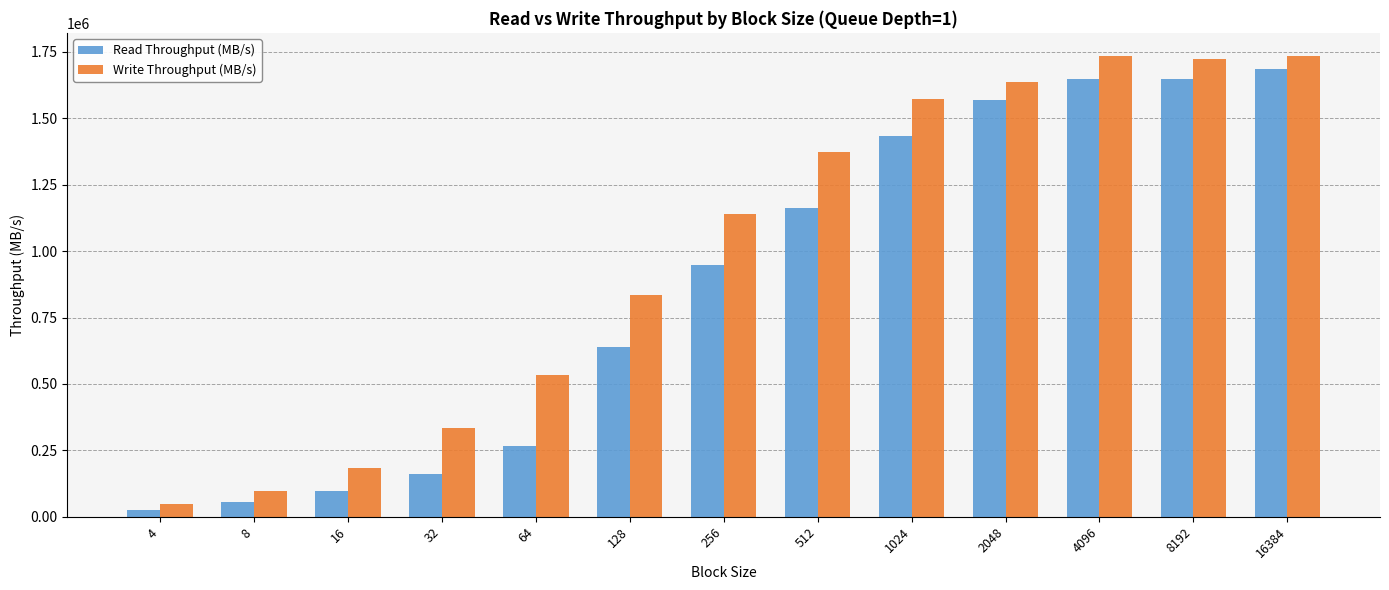

Between 2048 and 4096, which series saw the biggest shift?

Write Throughput (MB/s)